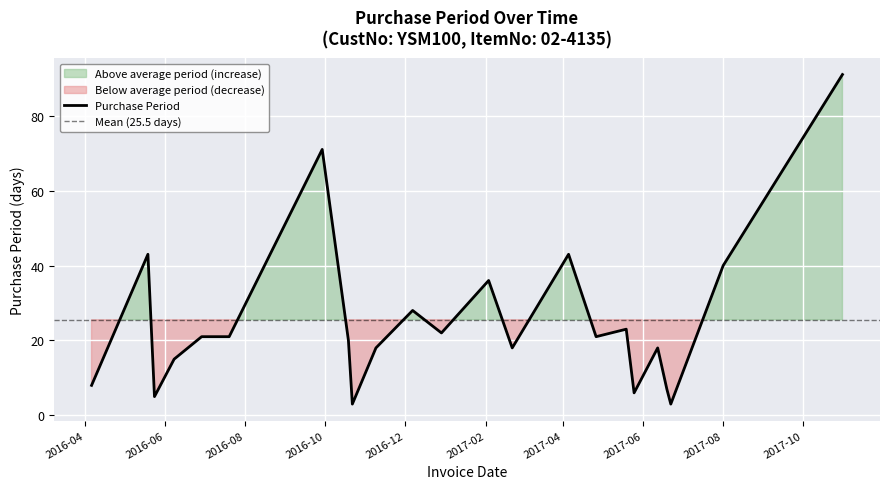

What is the change in value from 2017-04-05 to 2017-04-26?

-22